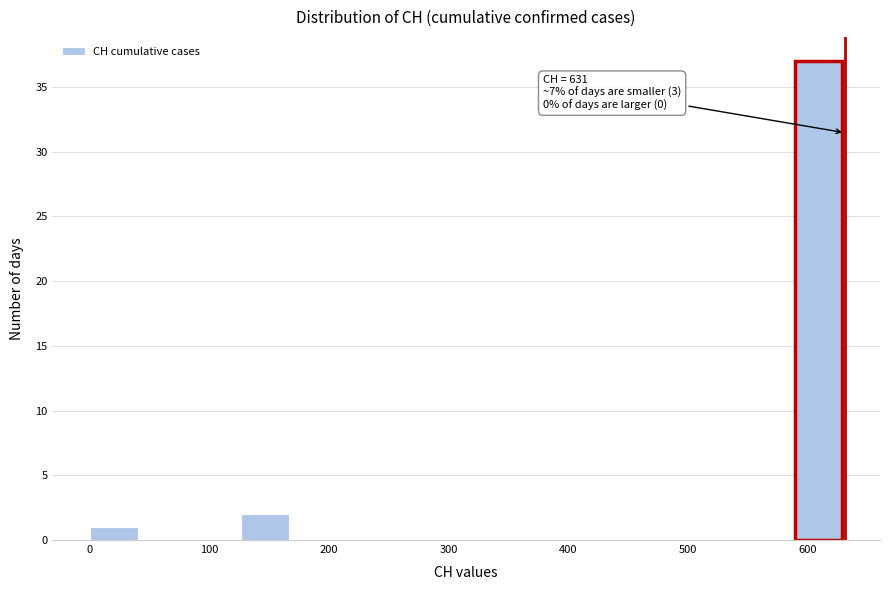

Over which range of the x-axis is the bar tallest?

590 to 630